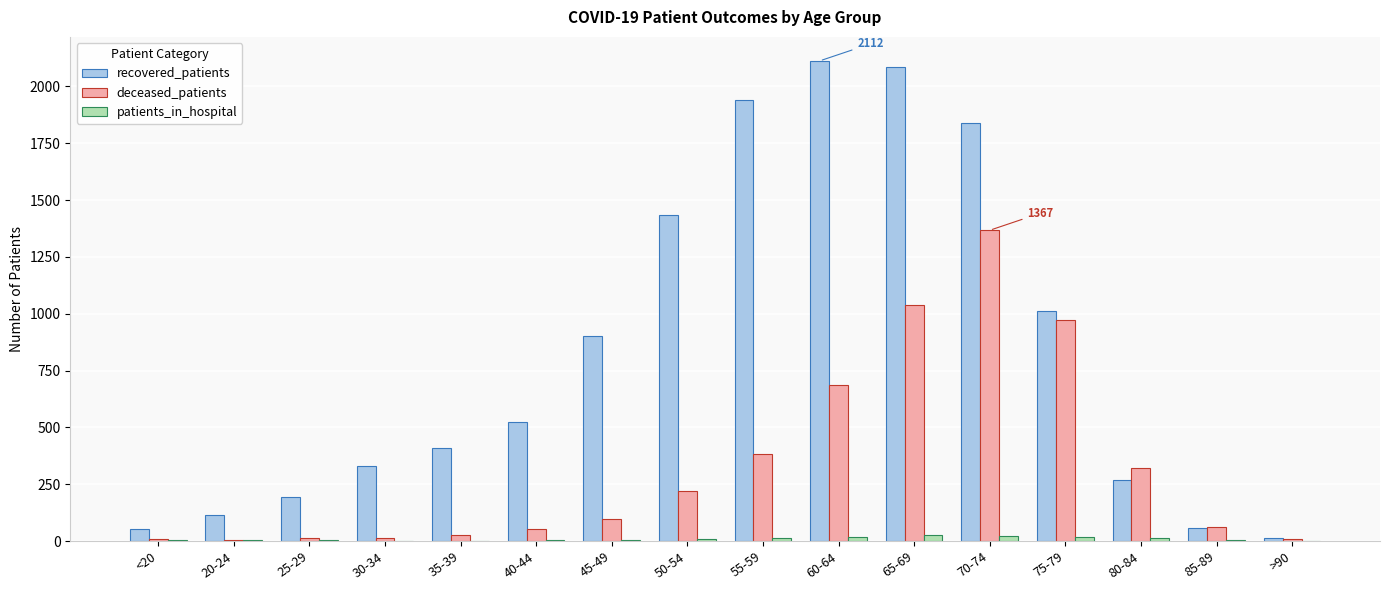

What is the sum of all patients_in_hospital values?

146